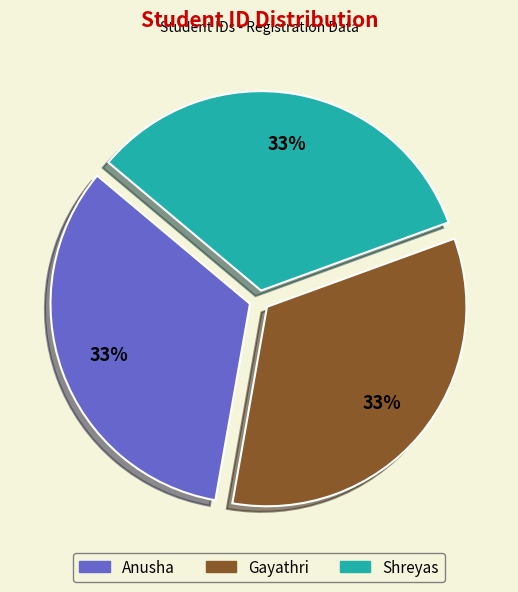

Is it true that Shreyas is 44% of the pie?

False